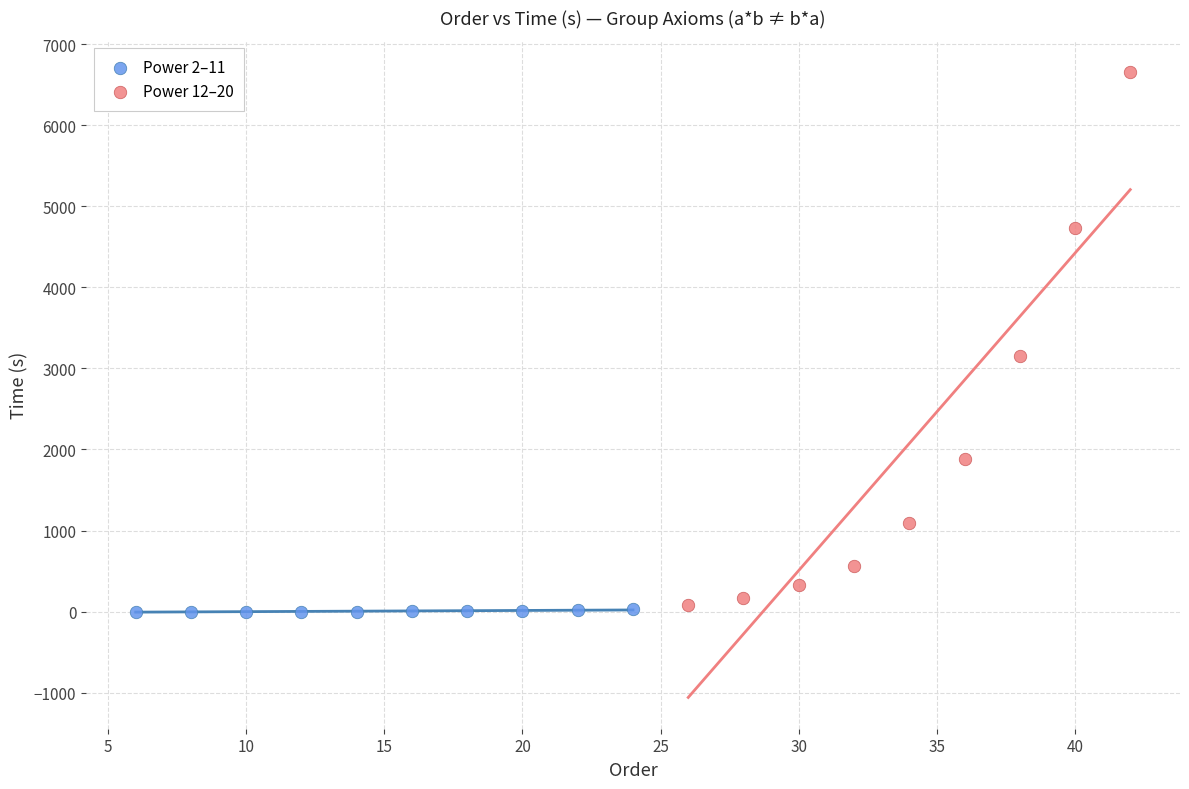

Which series has the widest spread of Y values?

Power 12–20